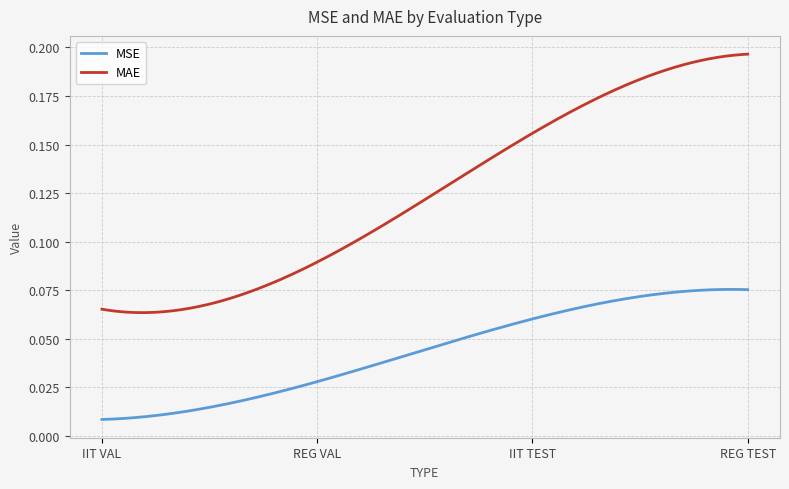

Rank the series by their maximum value, from lowest to highest.

MSE, MAE